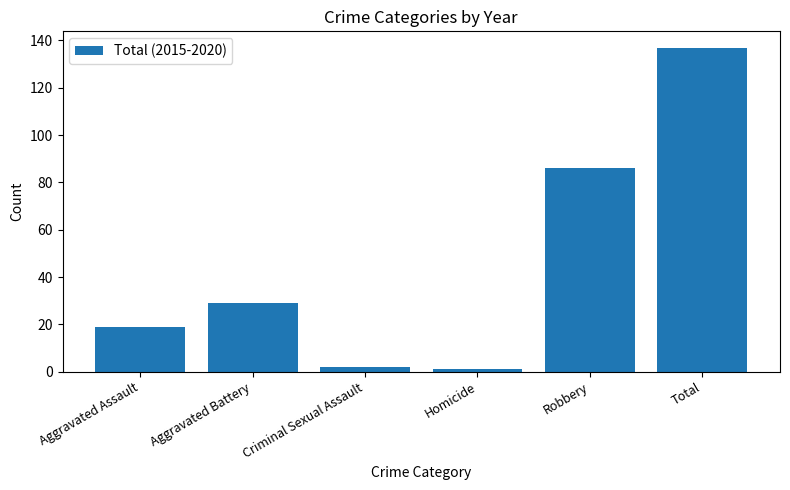

What is the greatest value displayed?

137